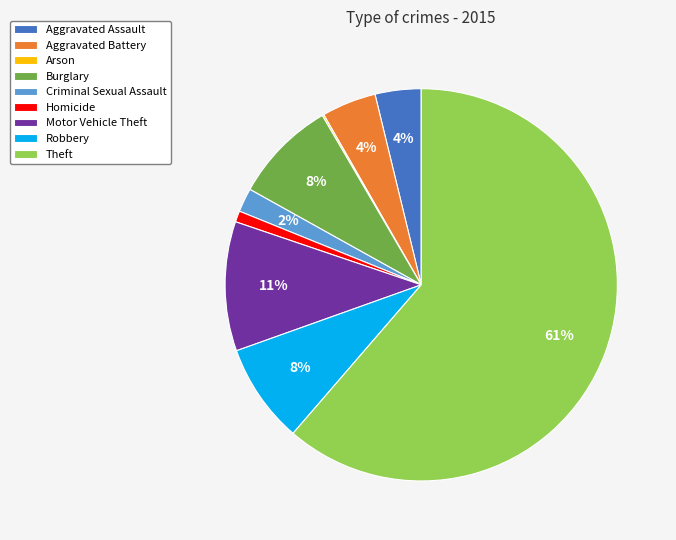

What is the largest slice in the pie chart?

Theft